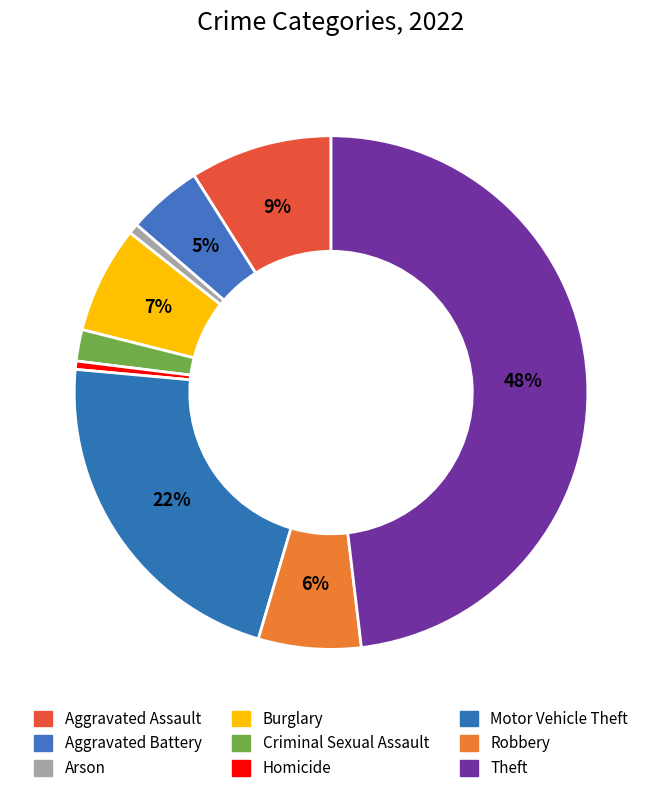

What is the total percentage of Criminal Sexual Assault and Robbery?

8.4%